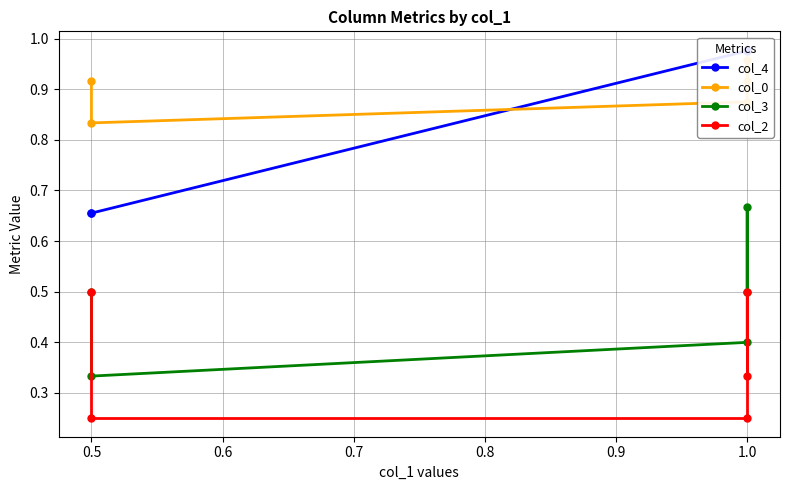

What is the sum of all col_2 values?

1.8